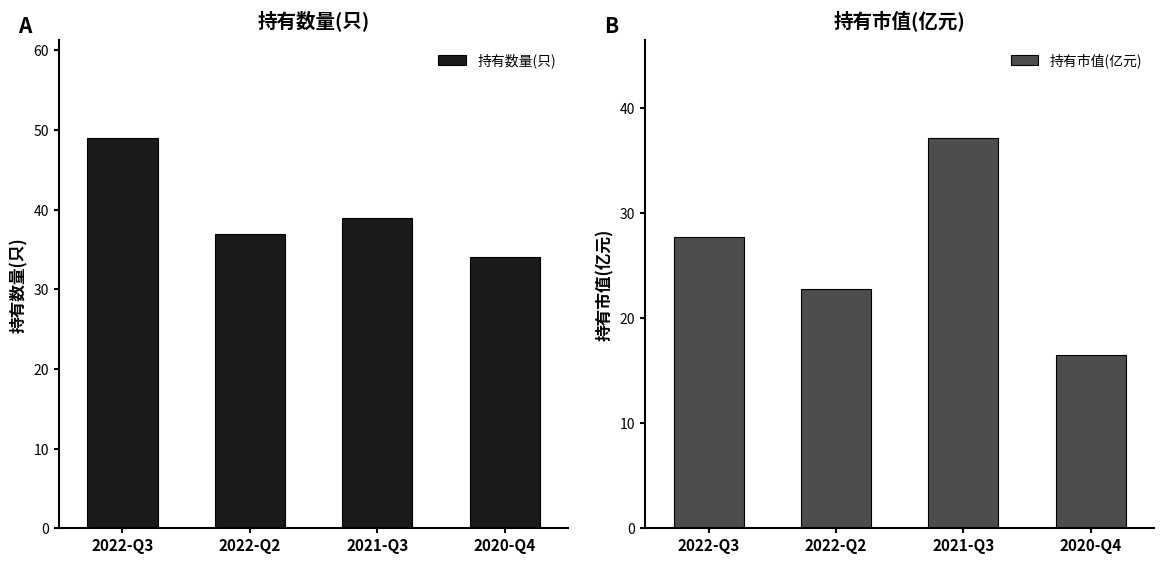

Which category has the highest value across all series?

2022-Q3